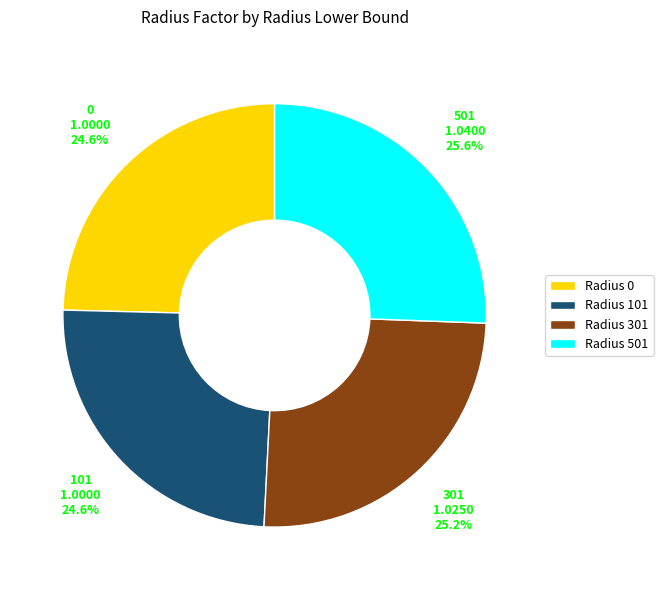

How many slices are in this pie chart?

4